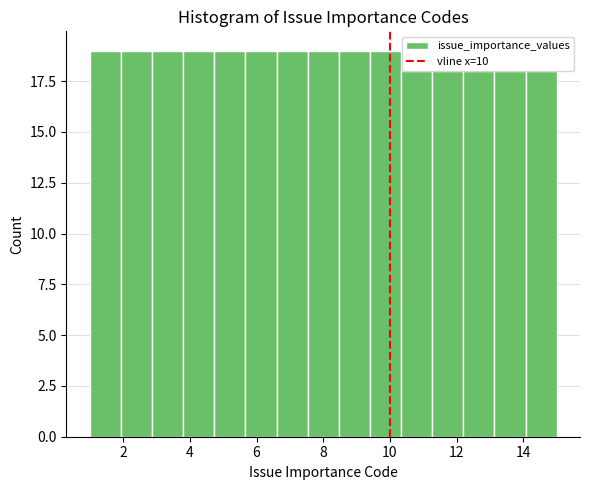

What is the height of the bar covering 8.4 to 9.4 on the x-axis? Neither the bar edges nor the heights are printed on the chart, so give them approximately, as read against the axes.

19